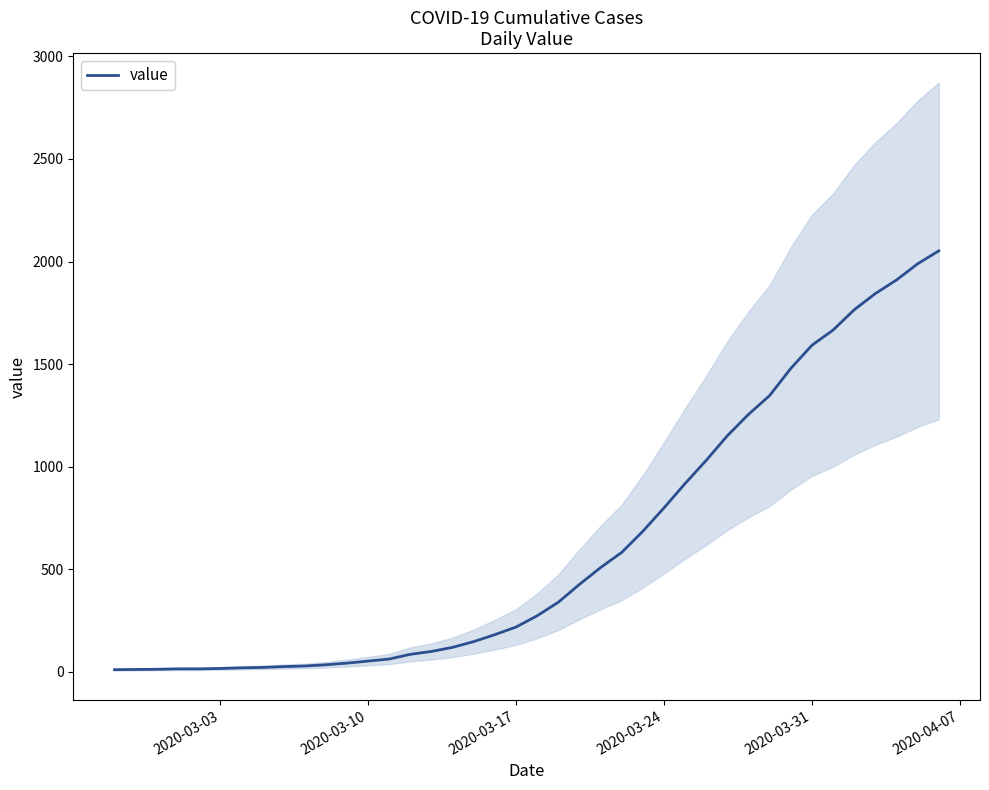

The value of value at 2020-03-24 is 1403. True or false?

False